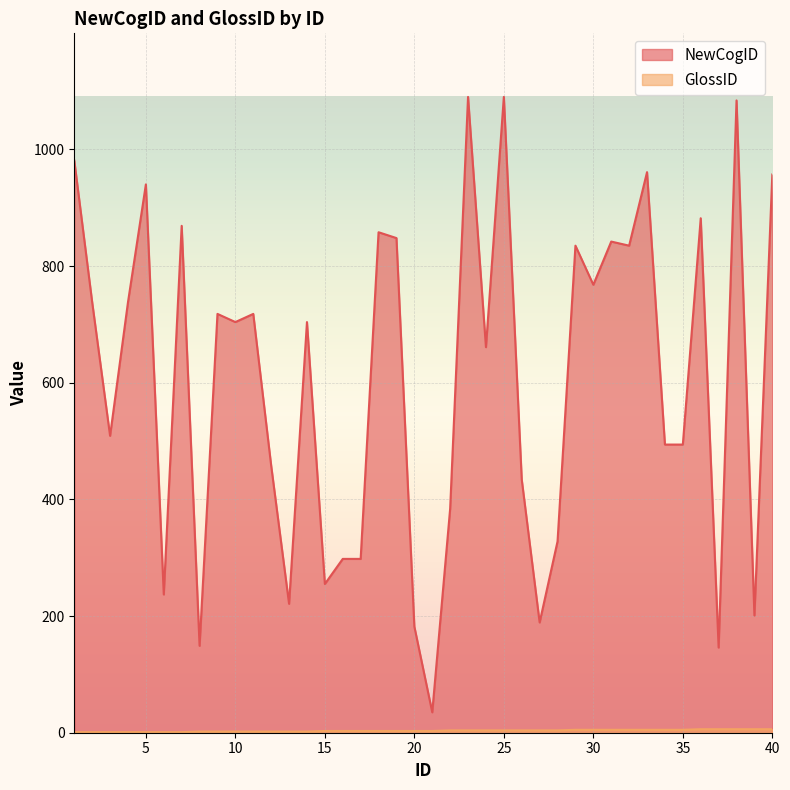

Is it true that GlossID equals 6 at 40?

True